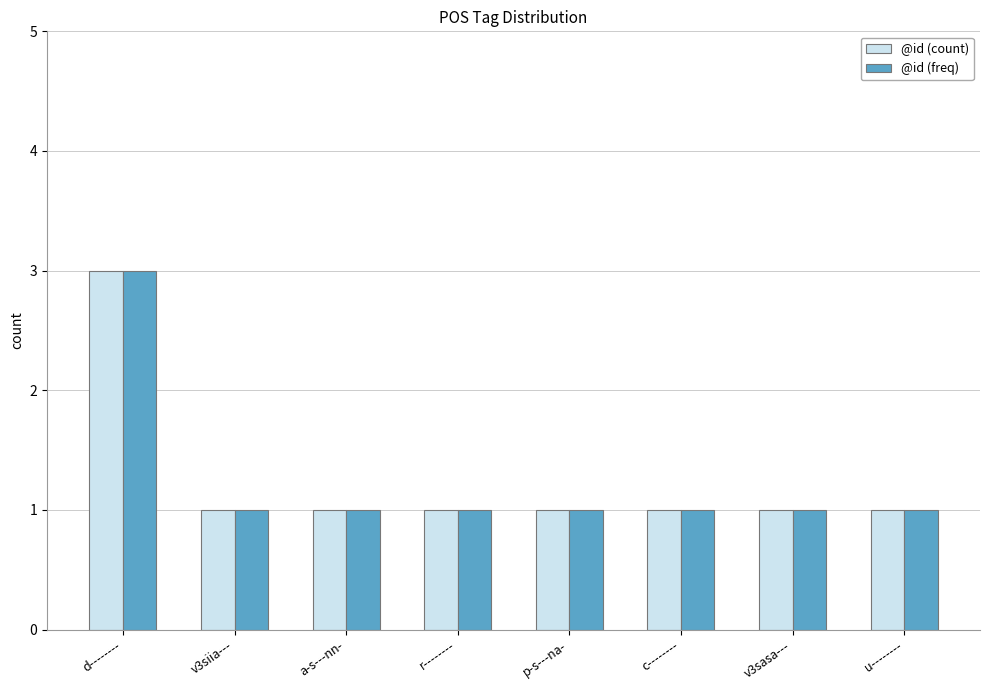

Which category has the highest value in the @id (count) series?

d--------